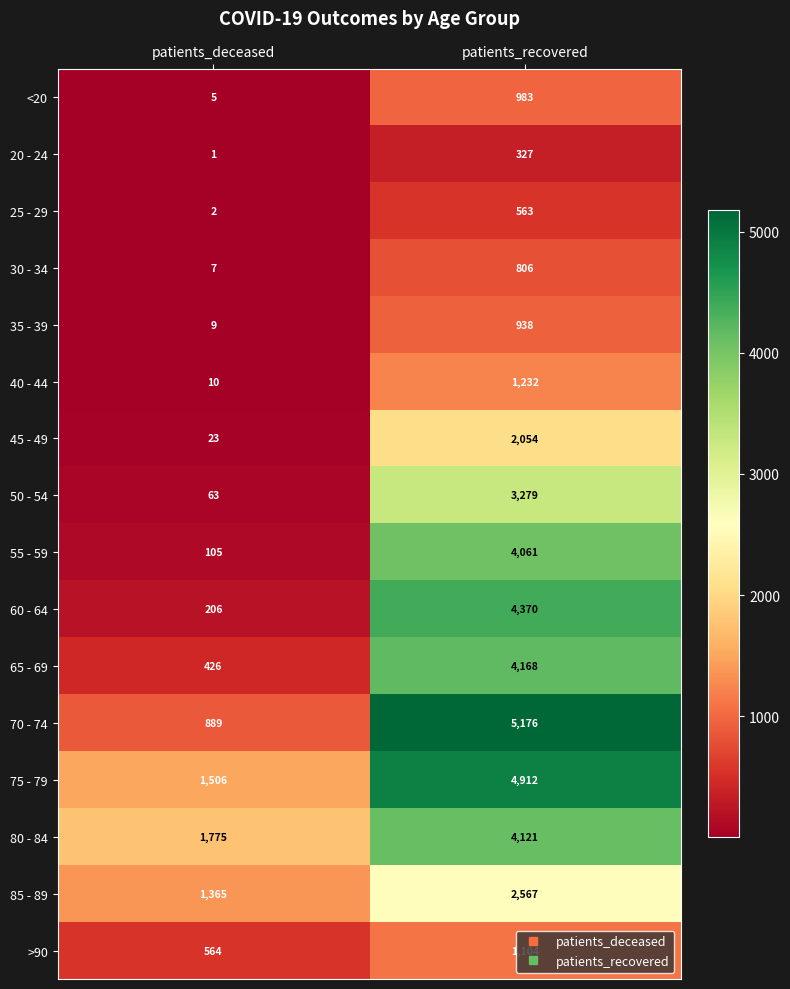

At patients_recovered, list the series in order from smallest to largest.

20 - 24, 25 - 29, 30 - 34, 35 - 39, <20, >90, 40 - 44, 45 - 49, 85 - 89, 50 - 54, 55 - 59, 80 - 84, 65 - 69, 60 - 64, 75 - 79, 70 - 74